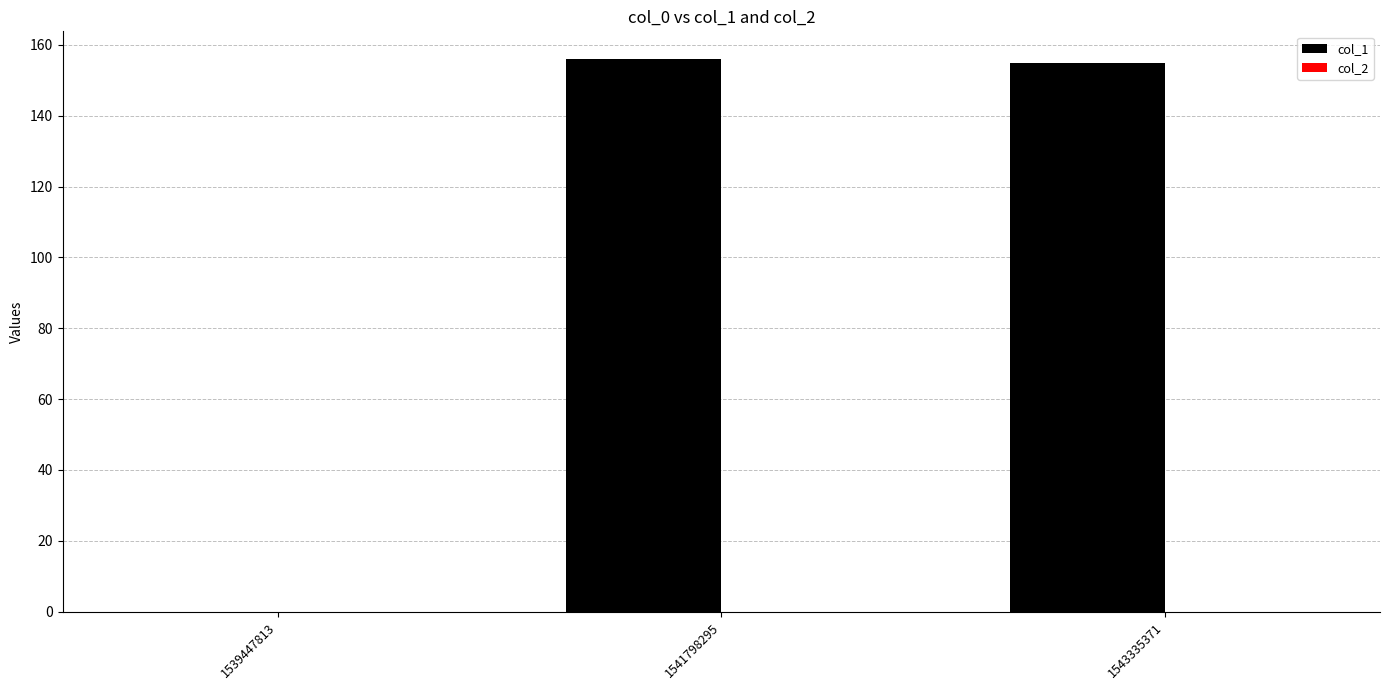

True or false: the data shows 155 at 1543335371.

True